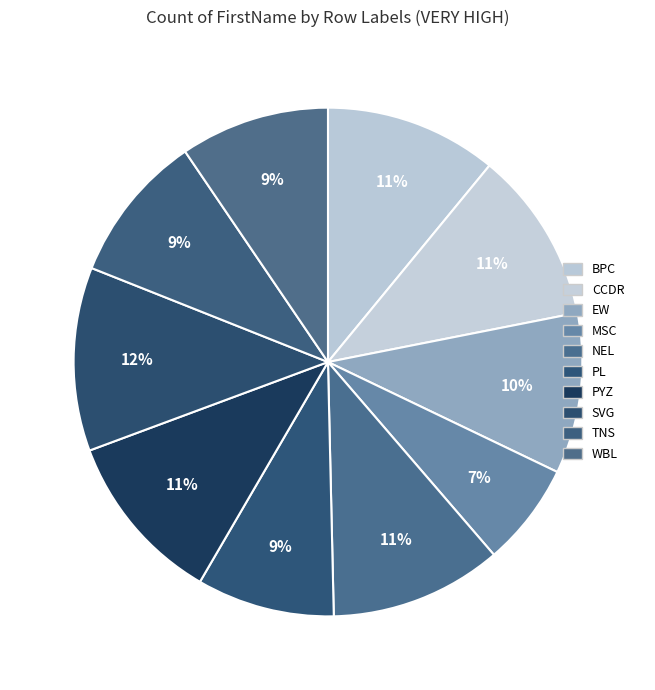

Approximately how many times larger is the value at MSC compared to NEL?

0.6